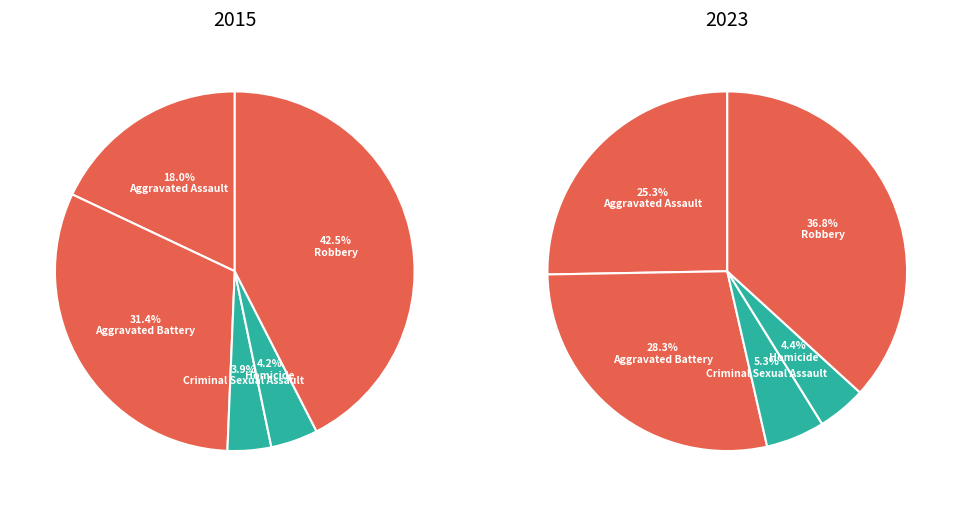

What is the largest slice in the pie chart?

Robbery